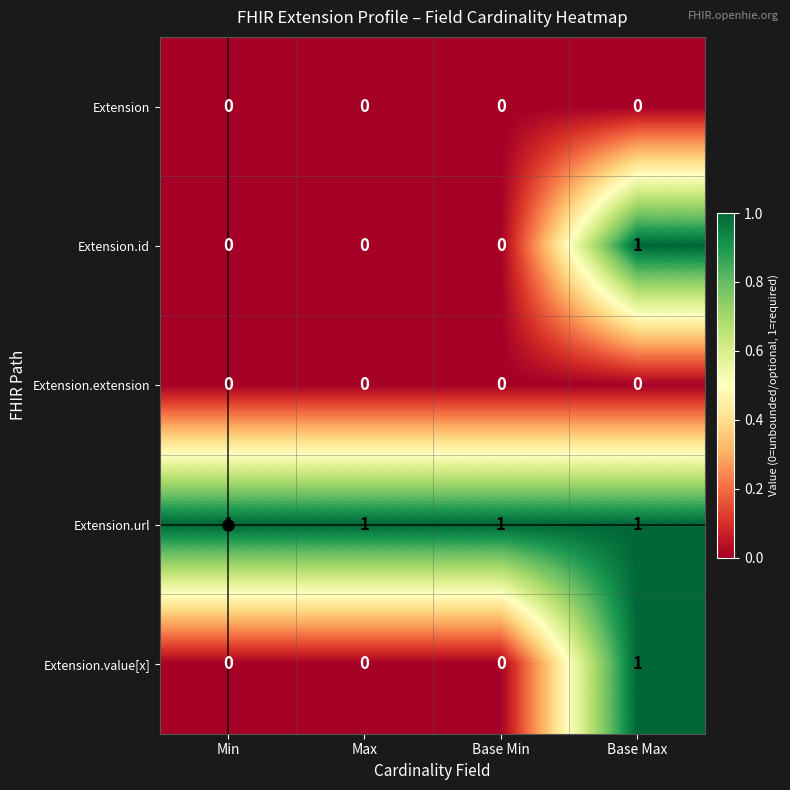

Count the number of categories in the chart.

4